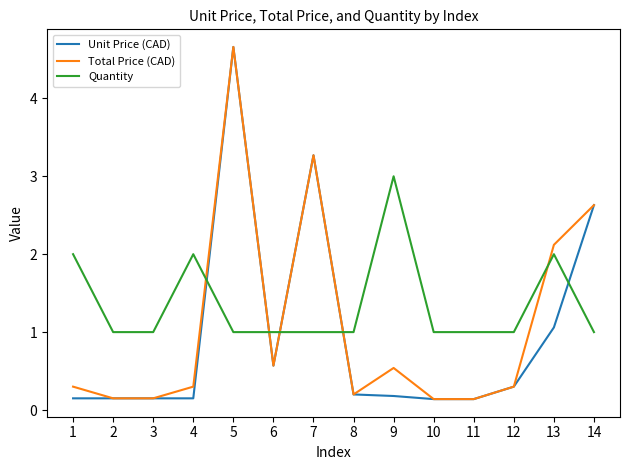

Between which two adjacent categories do Quantity and Total Price (CAD) first intersect?

4 and 5